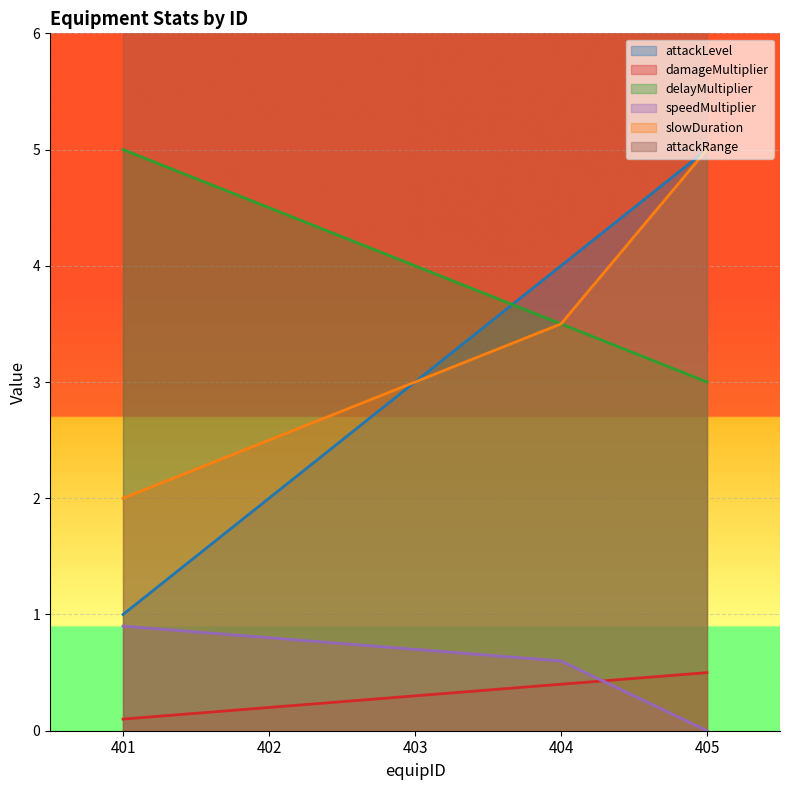

Reading left to right, extract all data points from this chart.

attackLevel: 1.0	2.0	3.0	4.0	5.0
damageMultiplier: 0.1	0.2	0.3	0.4	0.5
delayMultiplier: 5.0	4.5	4.0	3.5	3.0
speedMultiplier: 0.9	0.8	0.7	0.6	0.0
slowDuration: 2.0	2.5	3.0	3.5	5.0